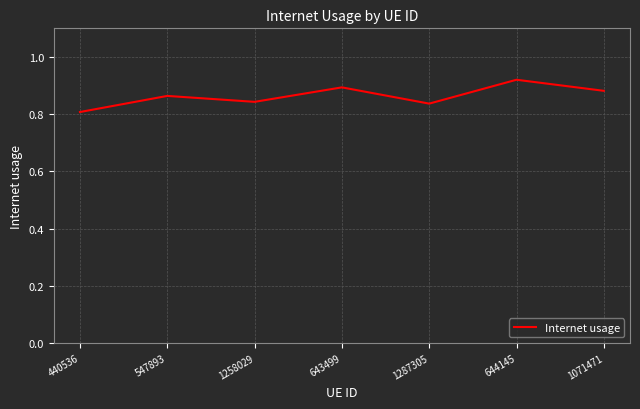

How many lines are shown in the chart?

1